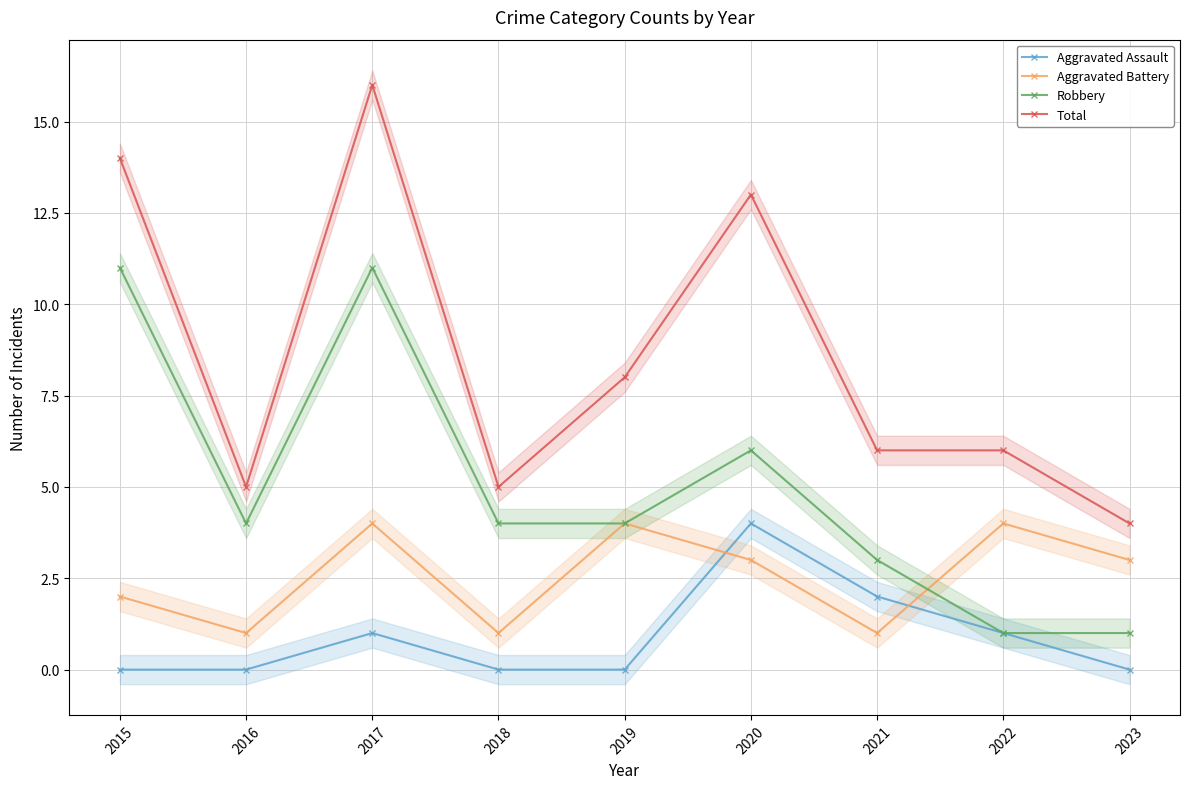

Which label corresponds to the largest value in the chart?

2017